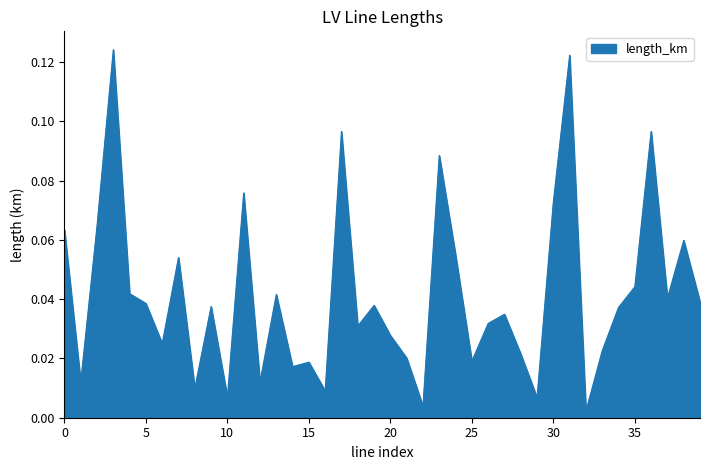

How many lines are shown in the chart?

1